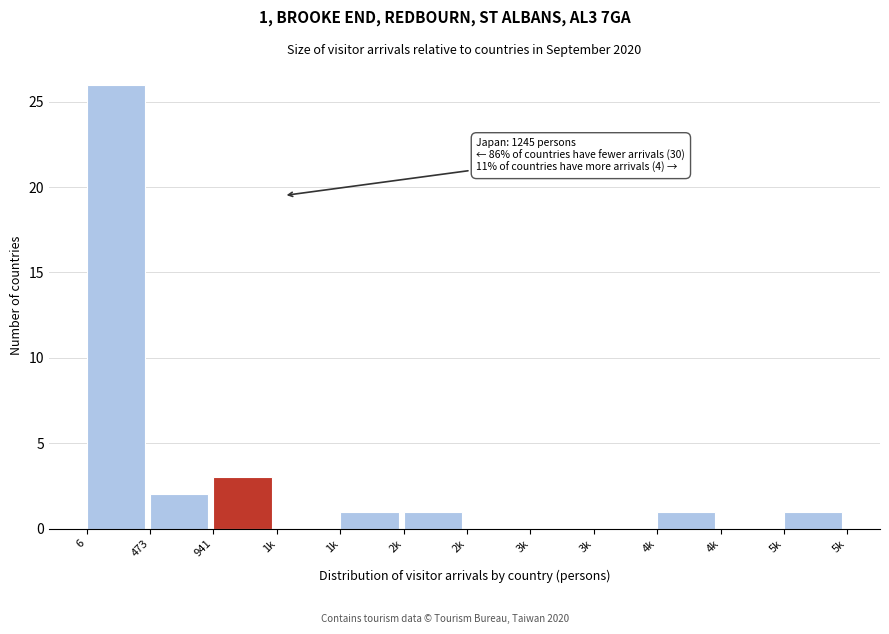

How many categories are shown in the chart?

12